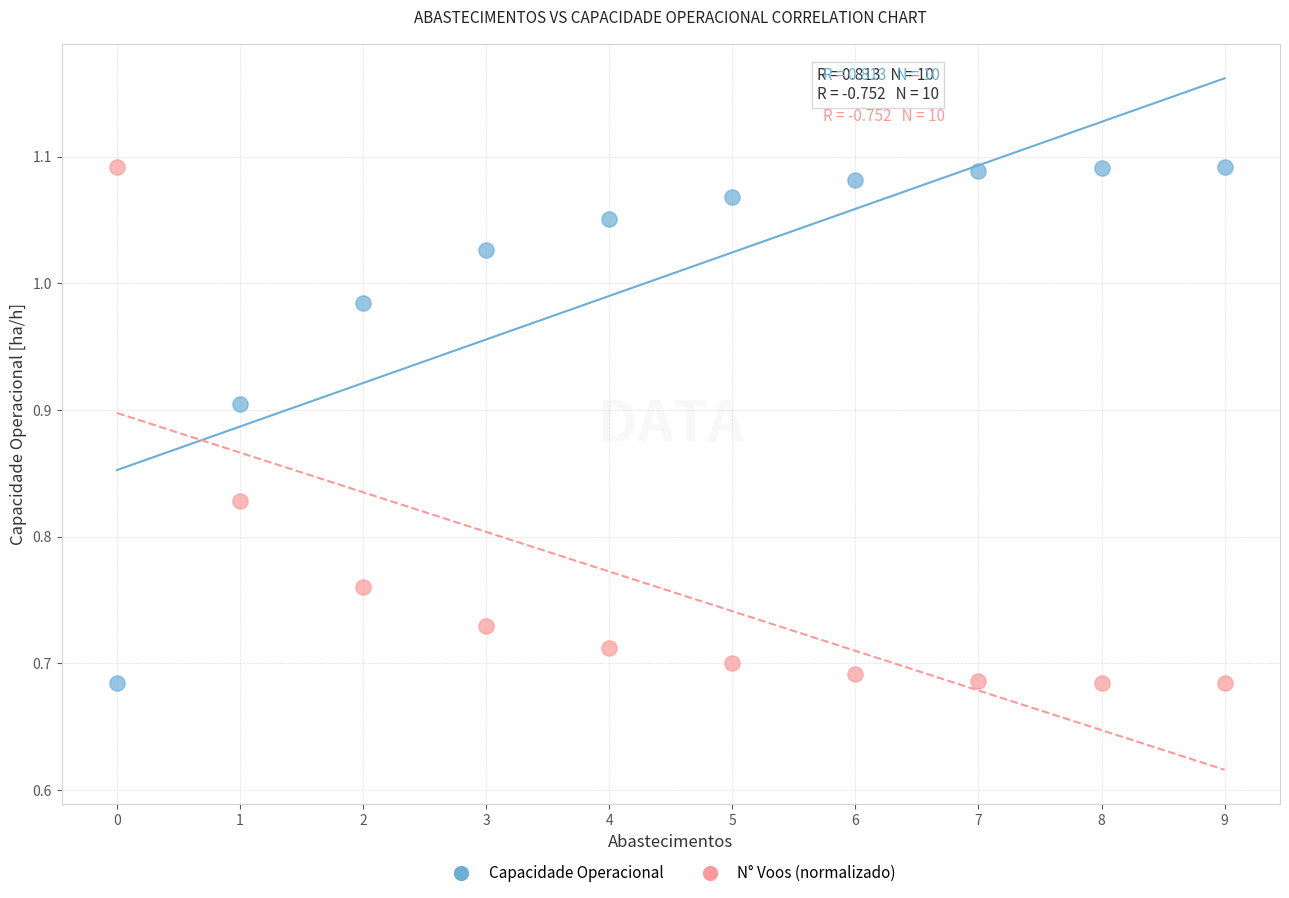

Across all data points, what is the range of Y values (max minus min)?

0.4